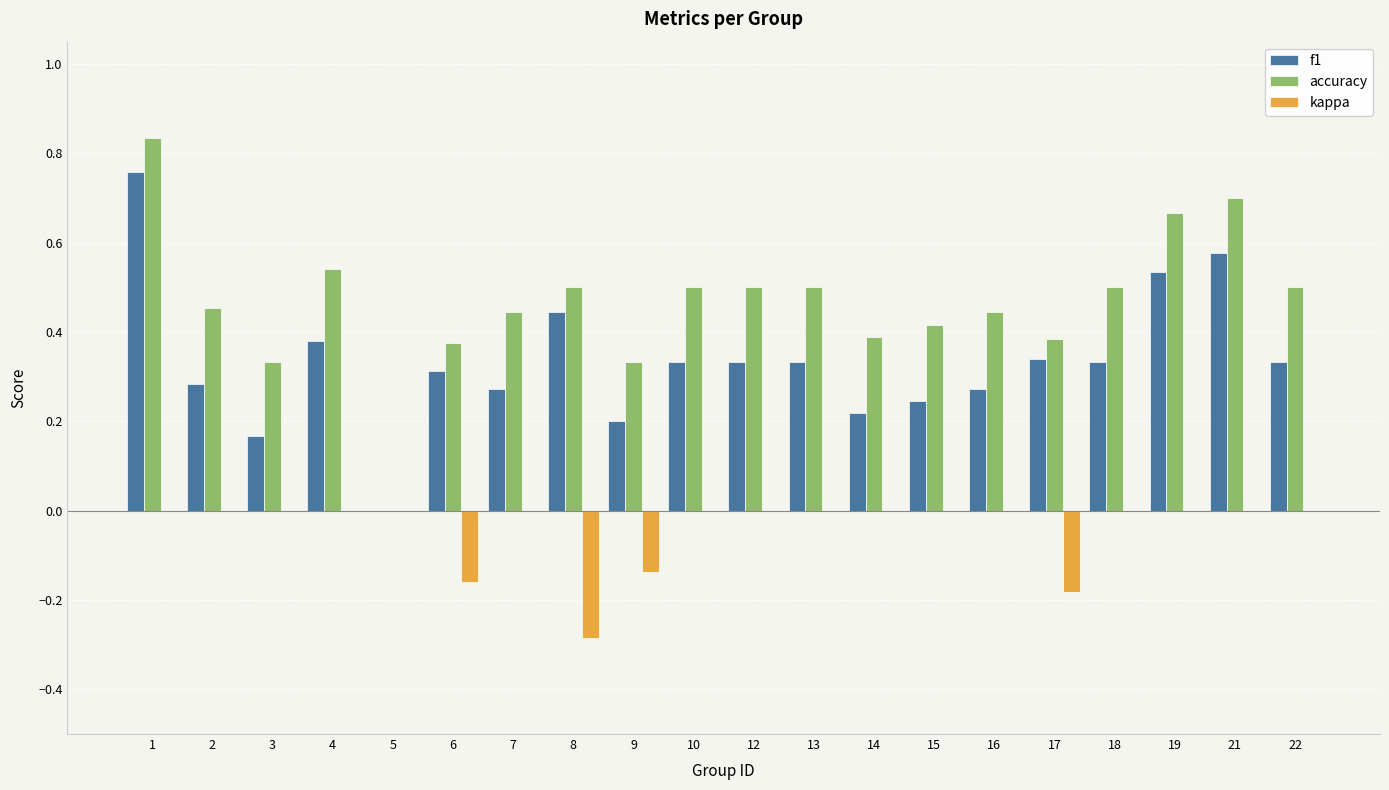

Does the chart contain stacked bars?

No